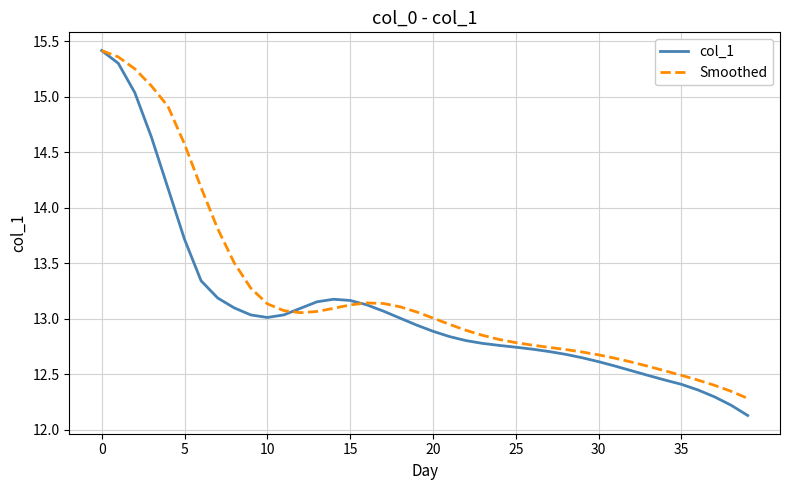

Which series has the widest spread of values?

col_1